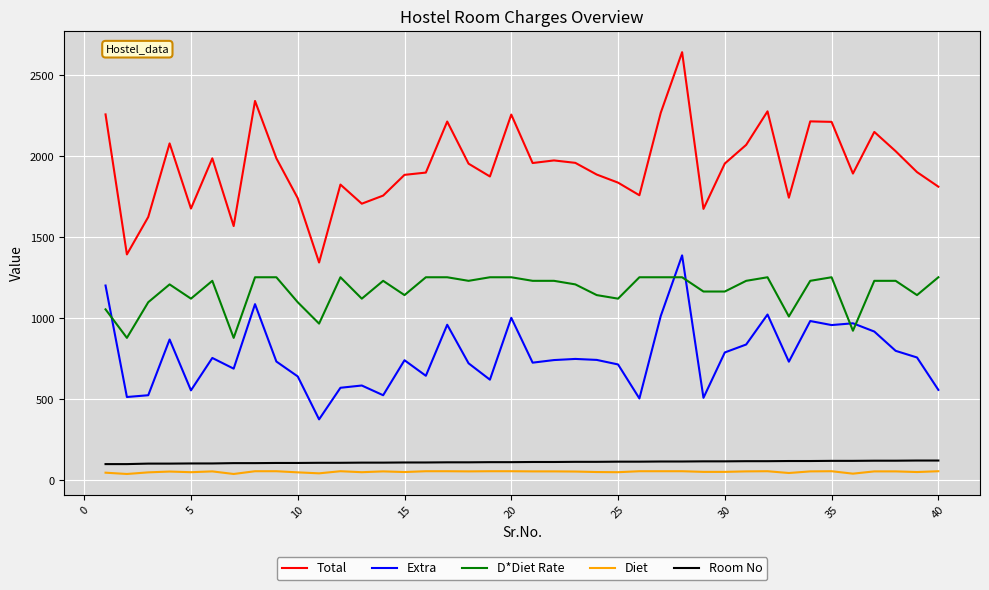

Which series has the largest range (max minus min)?

Total